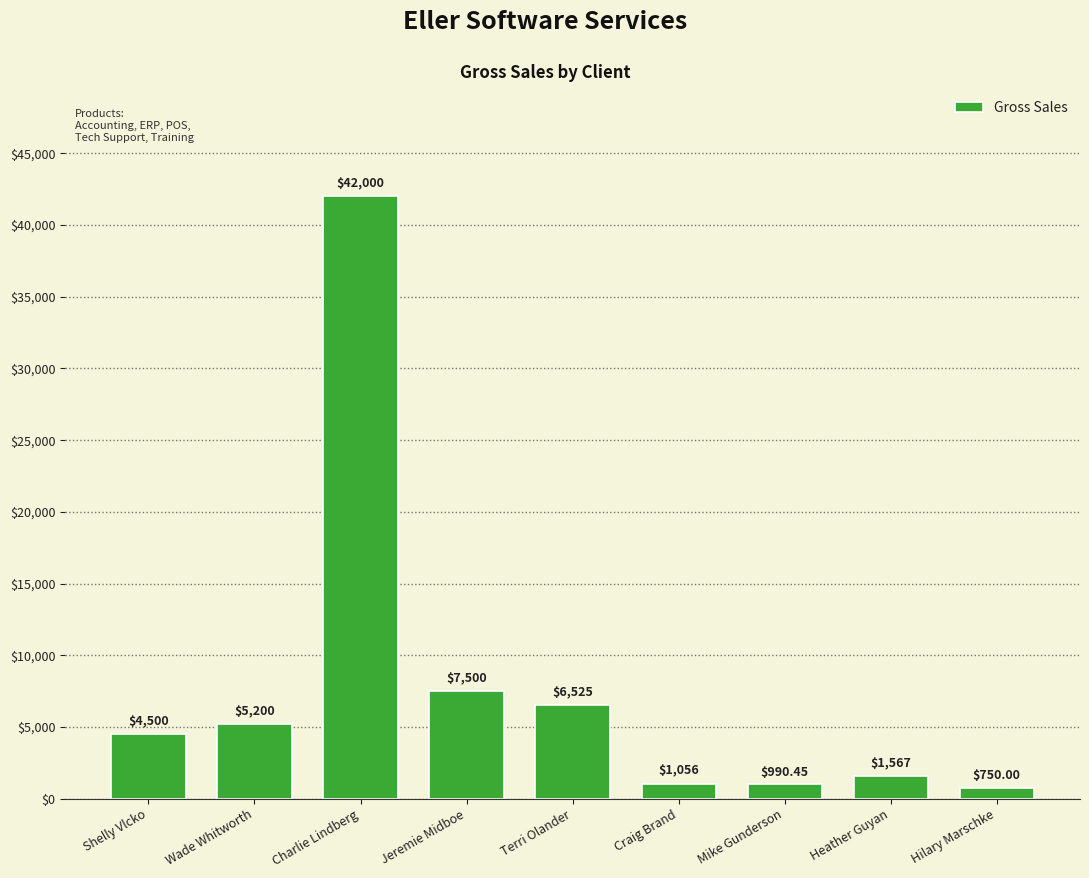

What is the change in value from Terri Olander to Hilary Marschke?

-5775.0